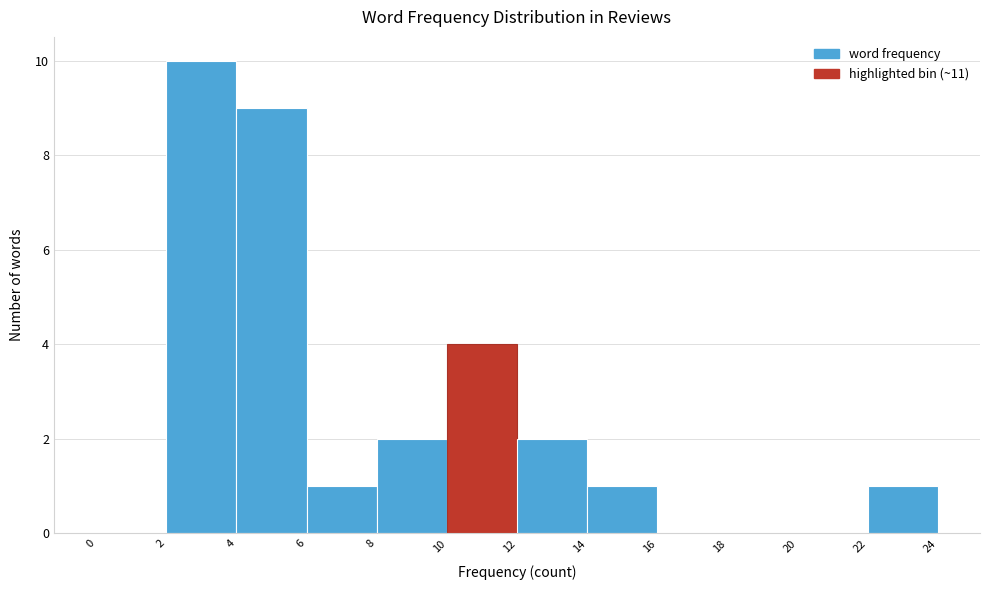

Which range on the x-axis has the tallest bar?

2 to 4